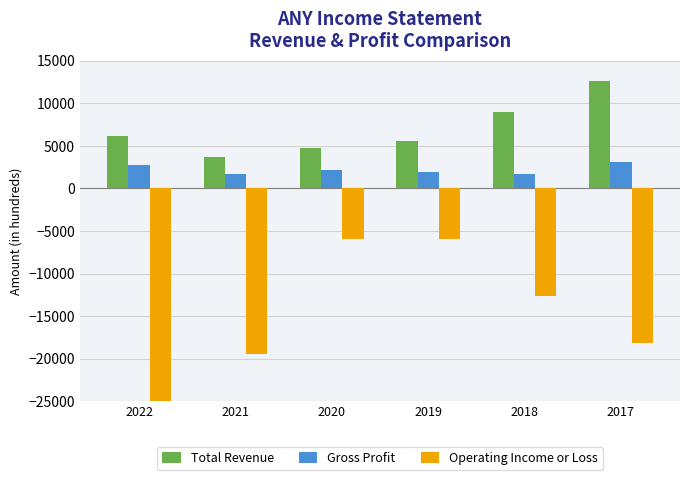

Which category has the lowest value across all series?

2022